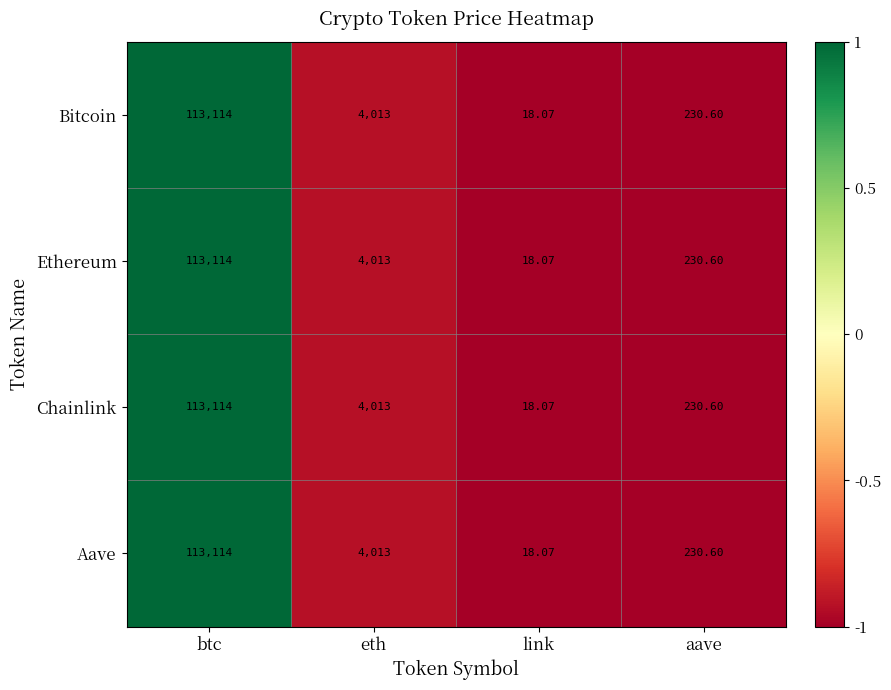

At which label is Aave closest to 56566?

eth